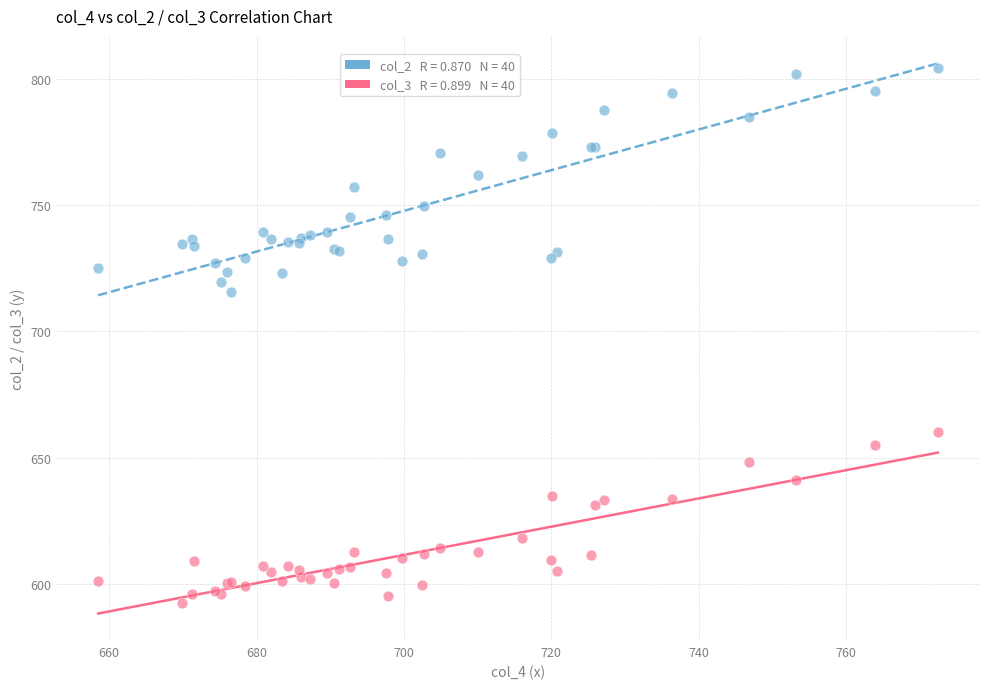

Across all series, what Y value is closest to 698?

715.6